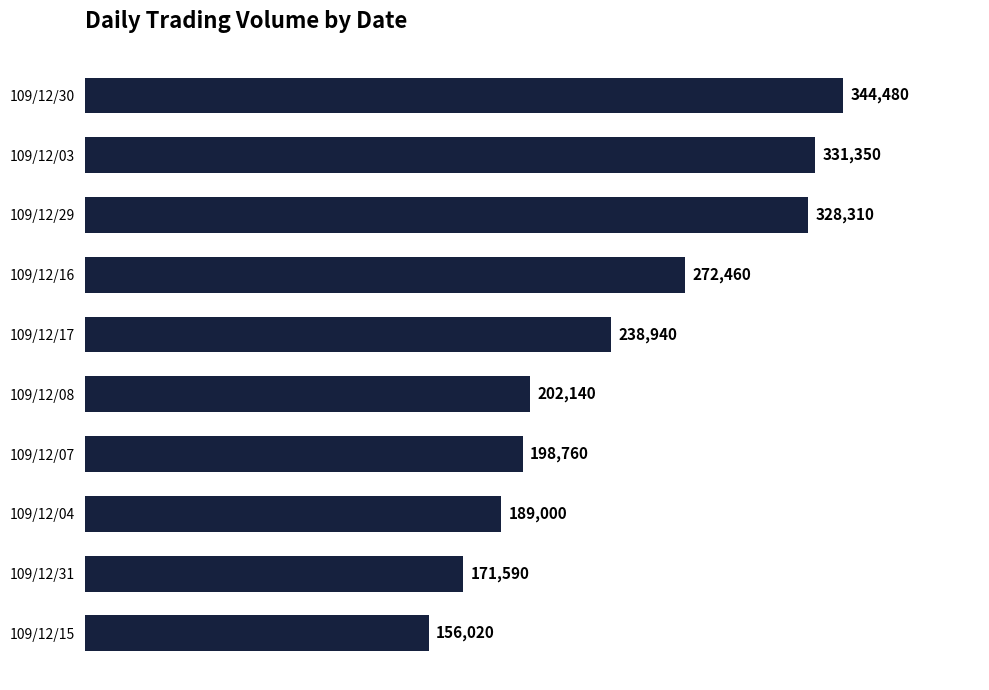

List the labels in order of value, largest first.

109/12/30, 109/12/03, 109/12/29, 109/12/16, 109/12/17, 109/12/08, 109/12/07, 109/12/04, 109/12/31, 109/12/15